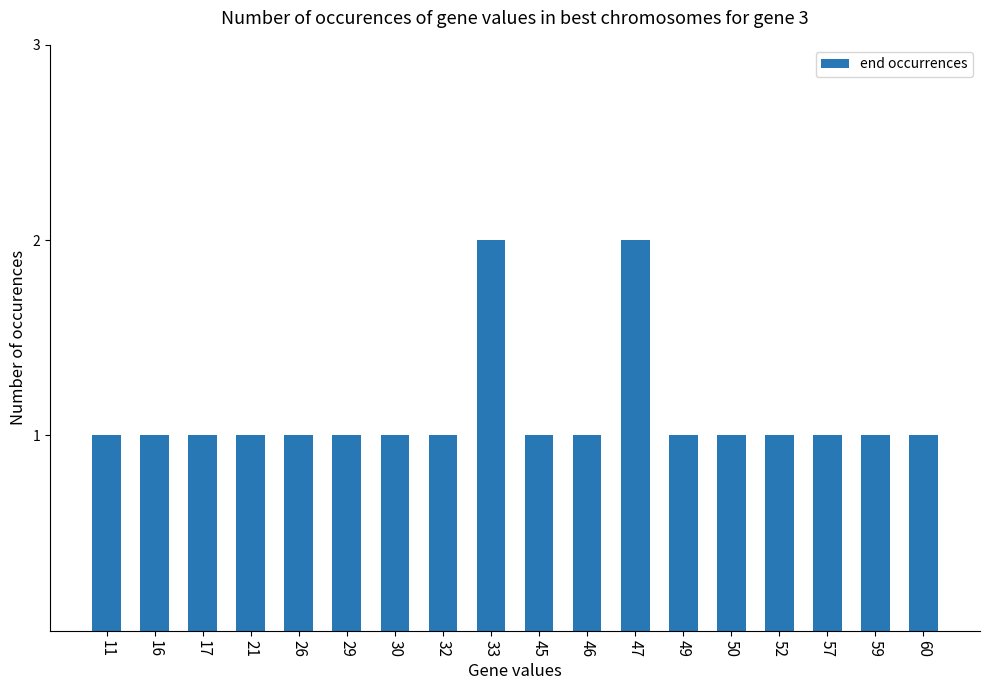

Reading left to right, list all the values displayed in this chart.

11=1	16=1	17=1	21=1	26=1	29=1	30=1	32=1	33=2	45=1	46=1	47=2	49=1	50=1	52=1	57=1	59=1	60=1